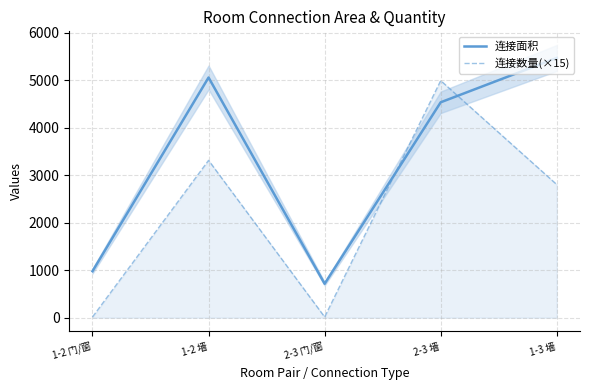

Which has a higher value, 2-3 墙 or 1-2 墙?

1-2 墙